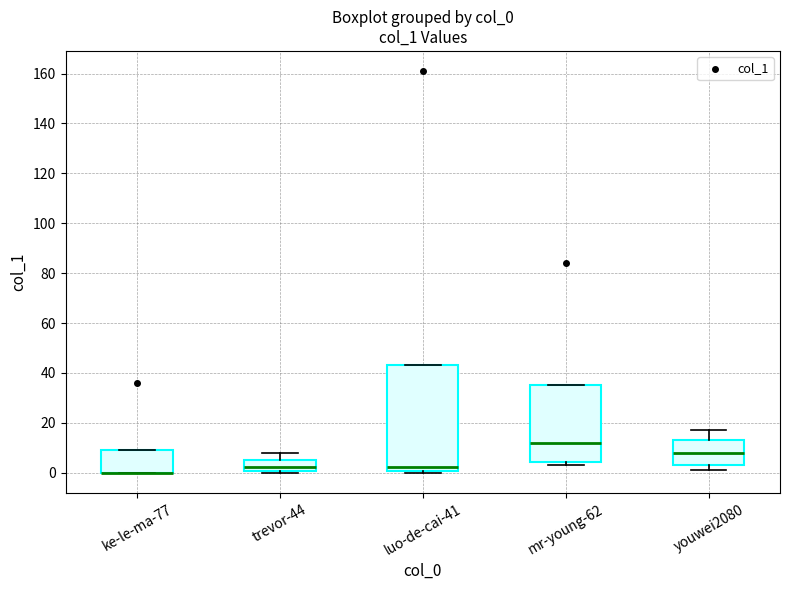

Reading left to right, read every box against the y-axis: the position of its median line, the range the box covers, and the ends of its whiskers. The values are not printed on the chart, so give them approximately, as read against the axis.

ke-le-ma-77: median 0 (drawn on the box's lower edge), box 0 to 10, whiskers 0 to 10
trevor-44: median 2, box 0 to 6, whiskers 0 (just below the box's lower edge) to 8
luo-de-cai-41: median 2, box 0 to 44, whiskers 0 (just below the box's lower edge) to 44
mr-young-62: median 12, box 4 to 36, whiskers 4 (just below the box's lower edge) to 36
youwei2080: median 8, box 4 to 14, whiskers 2 to 18